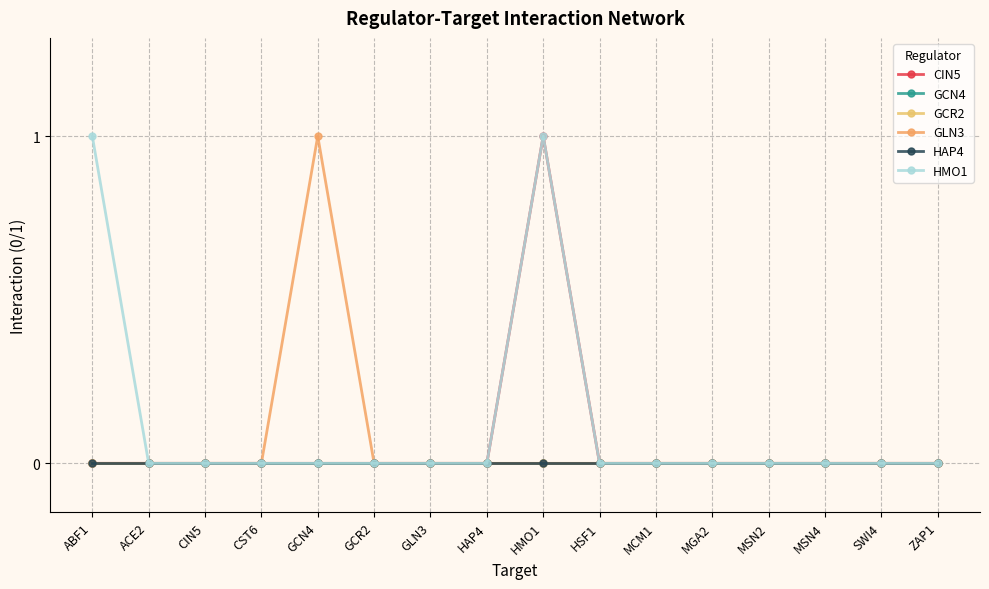

Does the chart have visible grid lines?

Yes